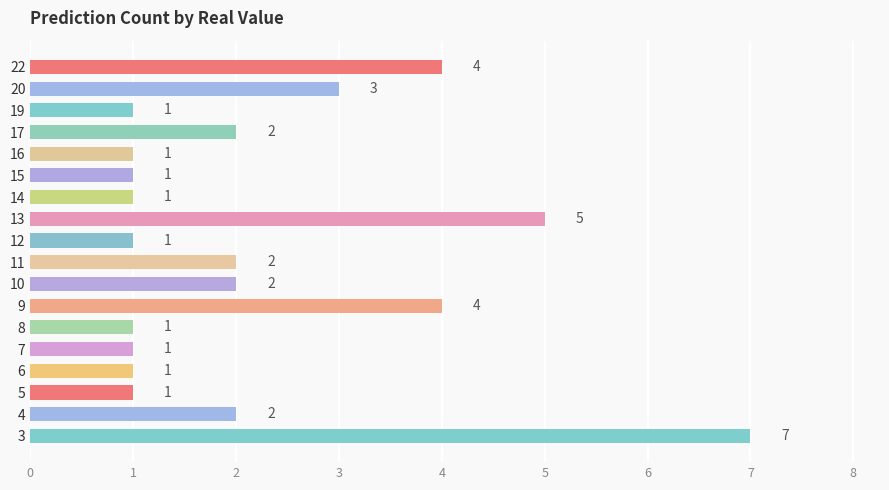

What value does the data have at 13?

5